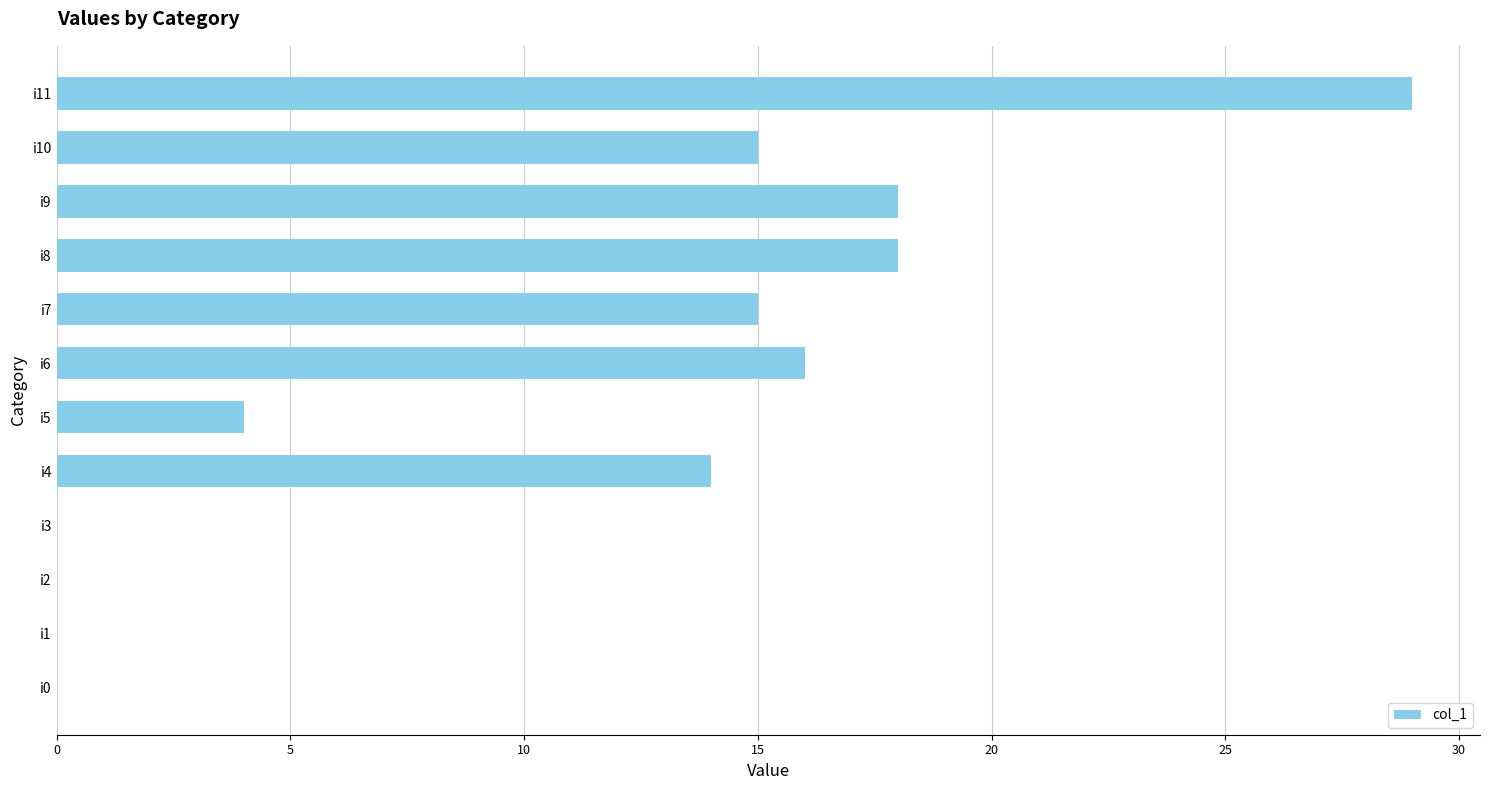

What is the average value?

11